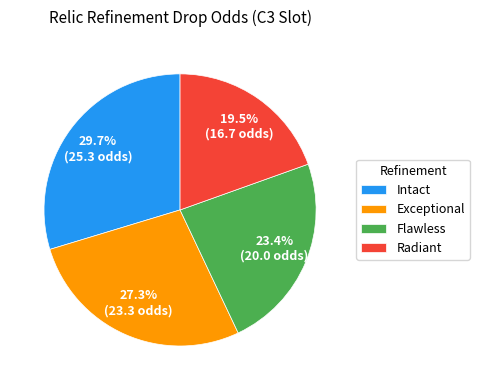

How many slices are in this pie chart?

4